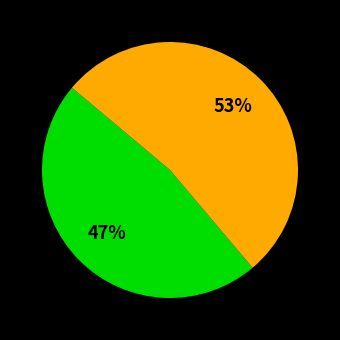

Does any single category account for the majority?

Yes